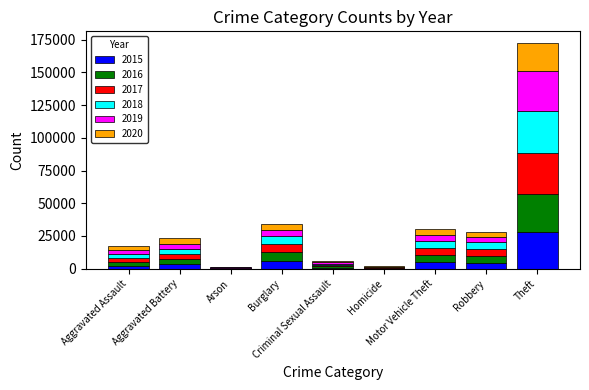

How many data points does each series have?

9